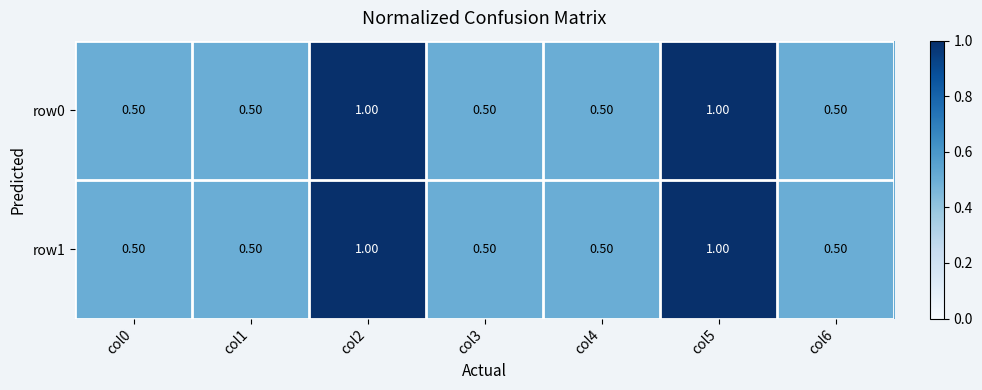

What is the difference between the second highest and minimum values in the row1 series?

0.5